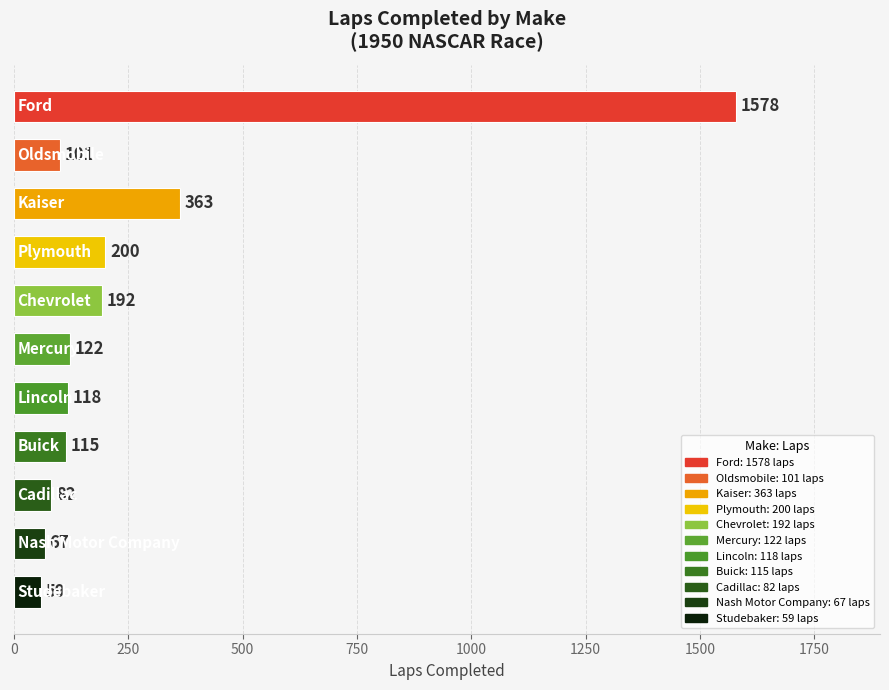

What is the maximum value shown in the chart?

1578